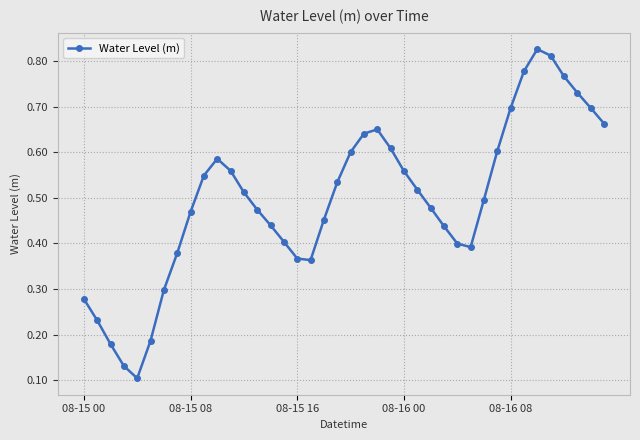

Count the number of categories in the chart.

40